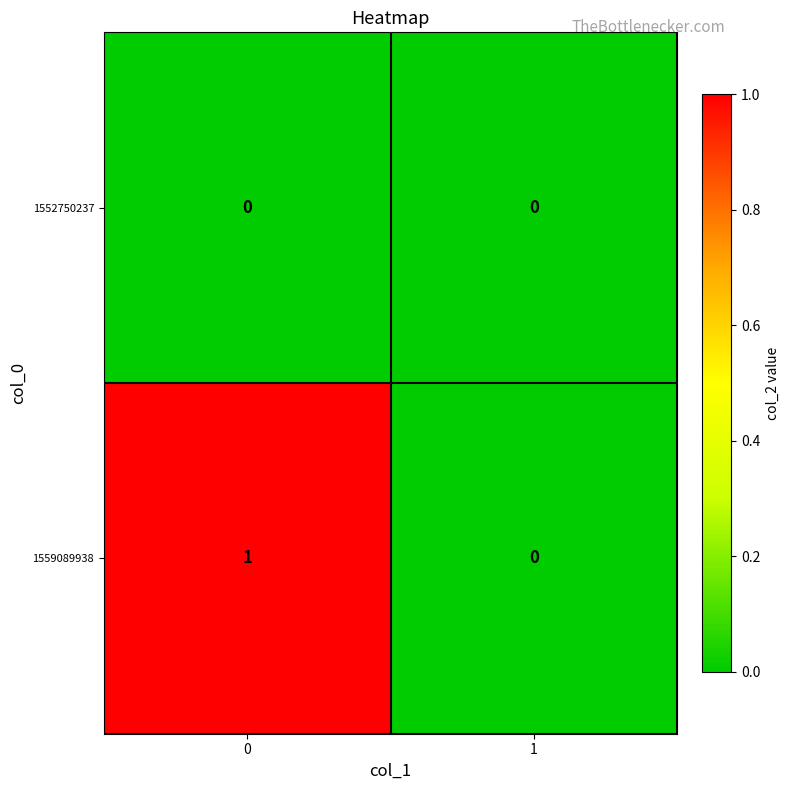

Between 0 and 1, which series saw the biggest shift?

1559089938